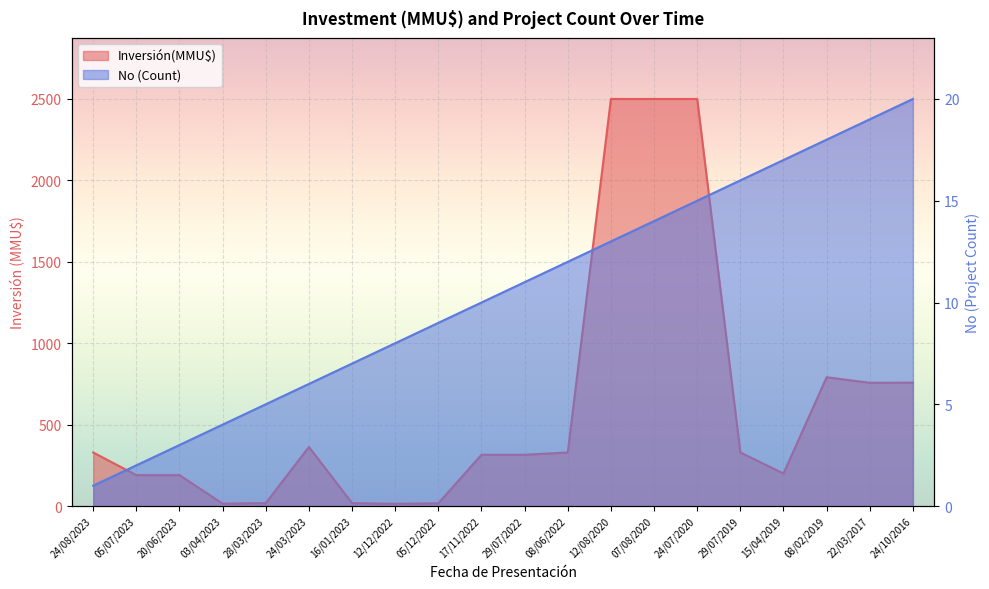

True or false: Inversión(MMU$) line and No (Count) line cross at least once.

False